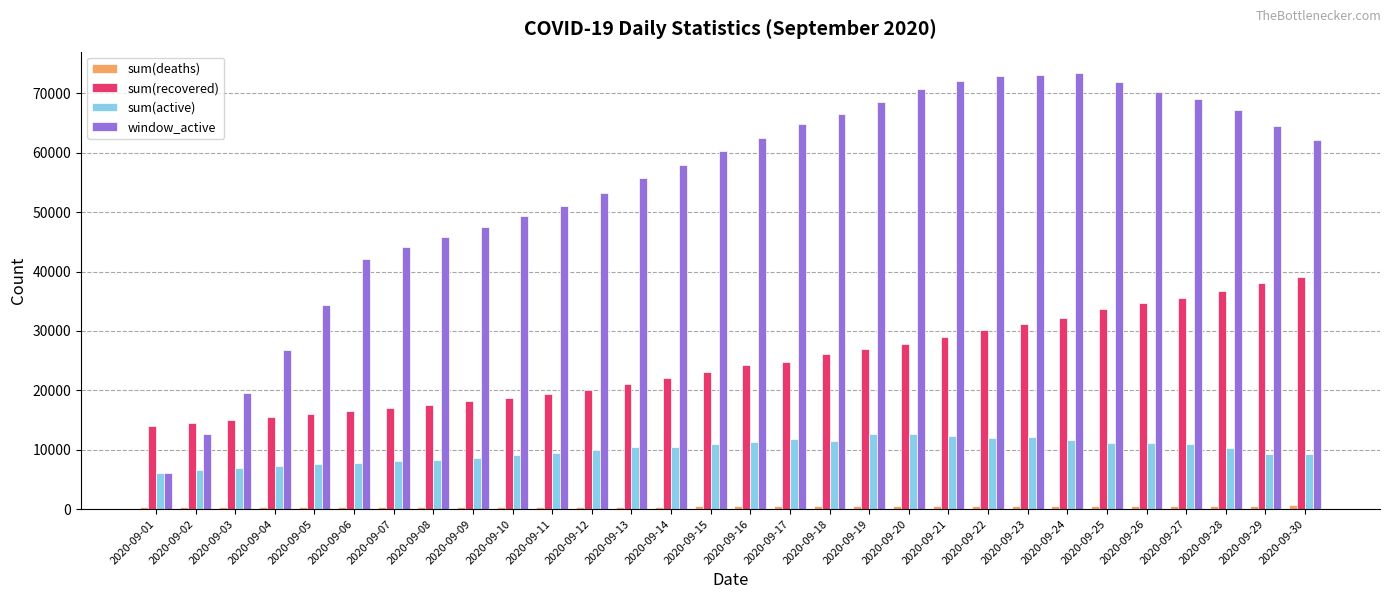

What is the sum of the window_active values at 2020-09-06 and 2020-09-17?

107071